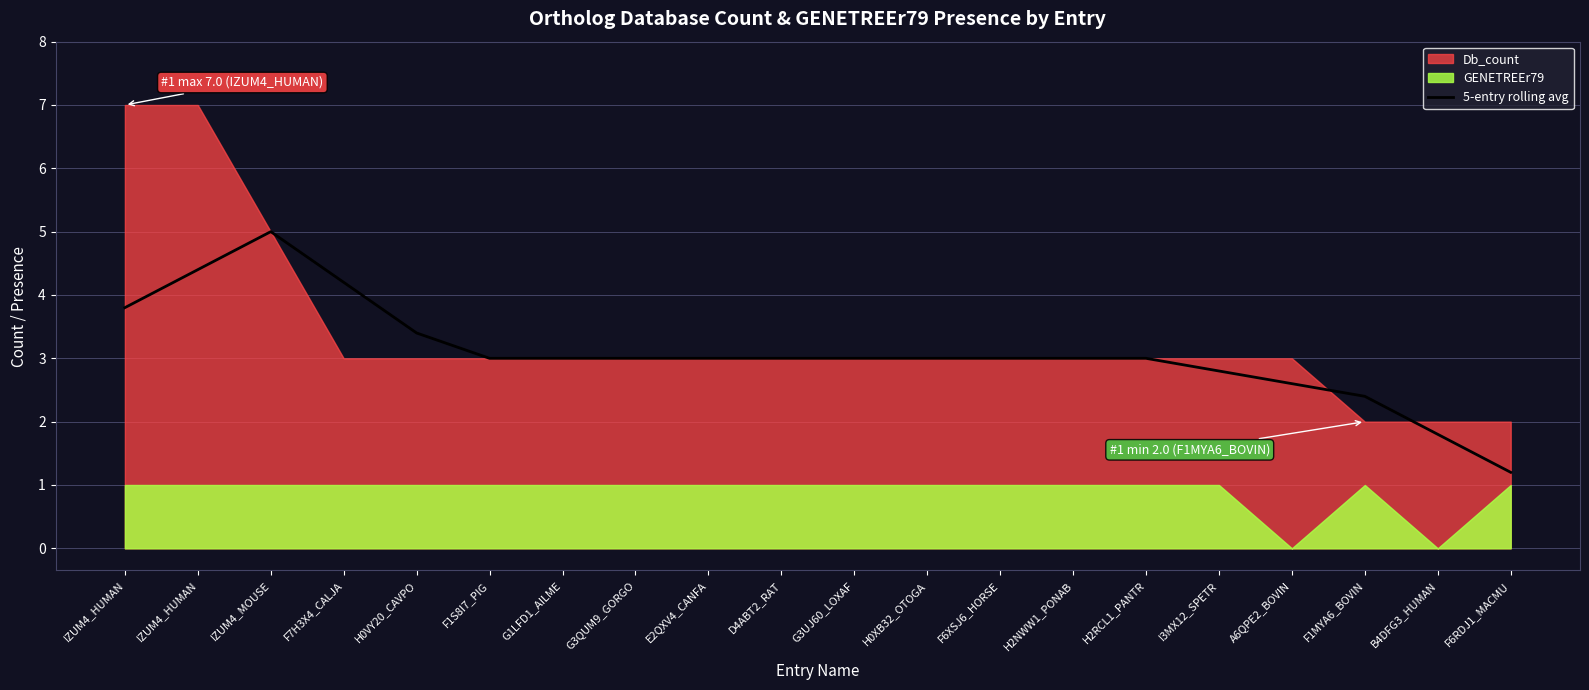

Reading left to right, extract all data points from this chart.

3.8	4.4	5.0	4.2	3.4	3.0	3.0	3.0	3.0	3.0	3.0	3.0	3.0	3.0	3.0	2.8	2.6	2.4	1.8	1.2